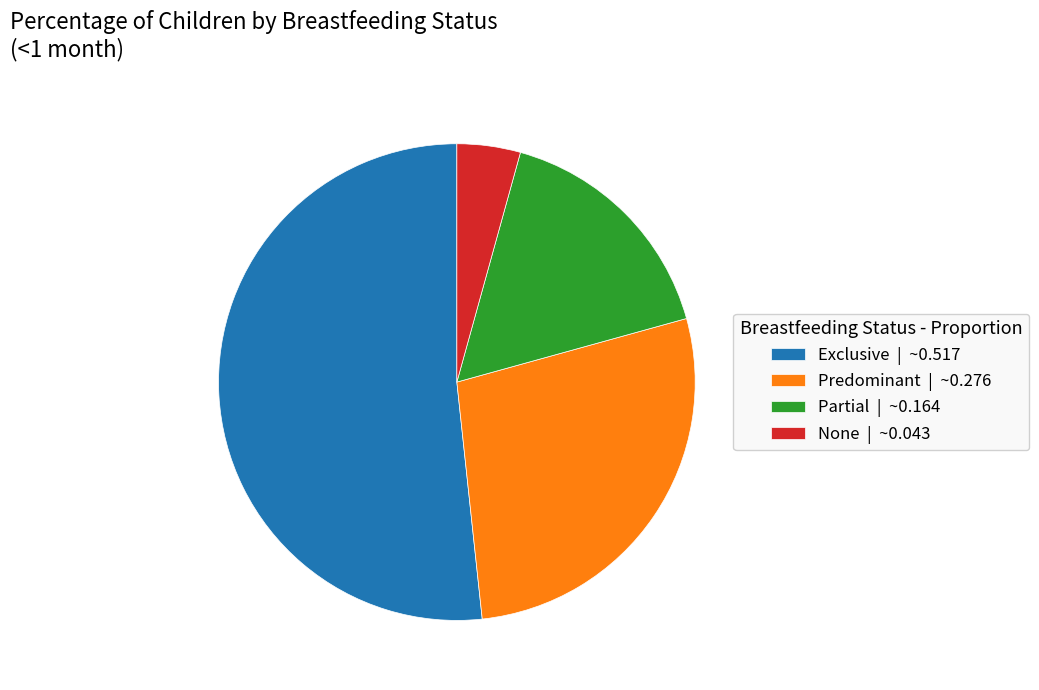

Which has a higher value, Predominant | ~0.276 or None | ~0.043?

Predominant | ~0.276